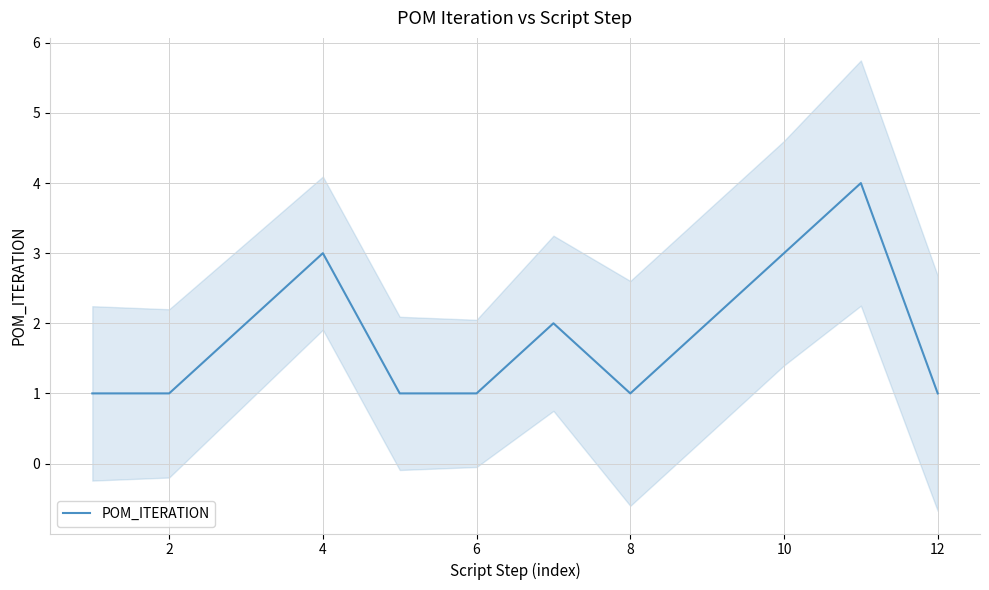

What is the maximum value for POM_ITERATION?

4